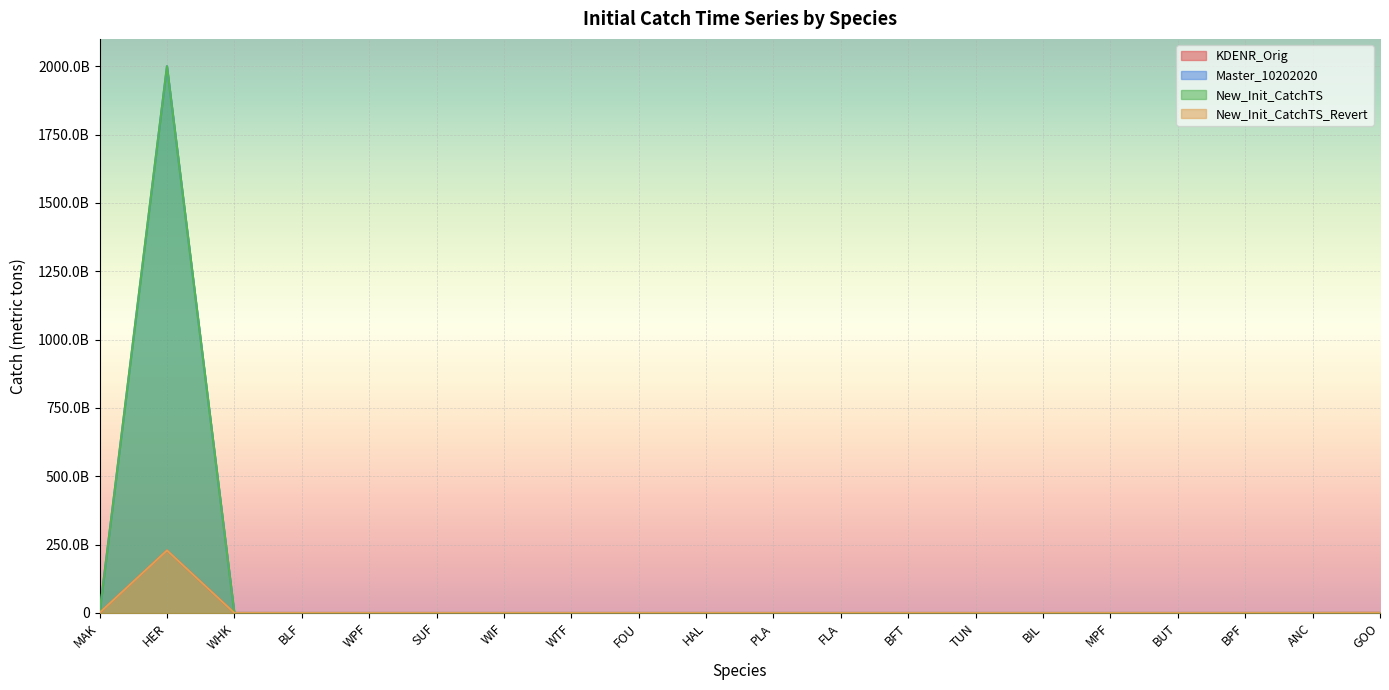

How many lines are shown in the chart?

4